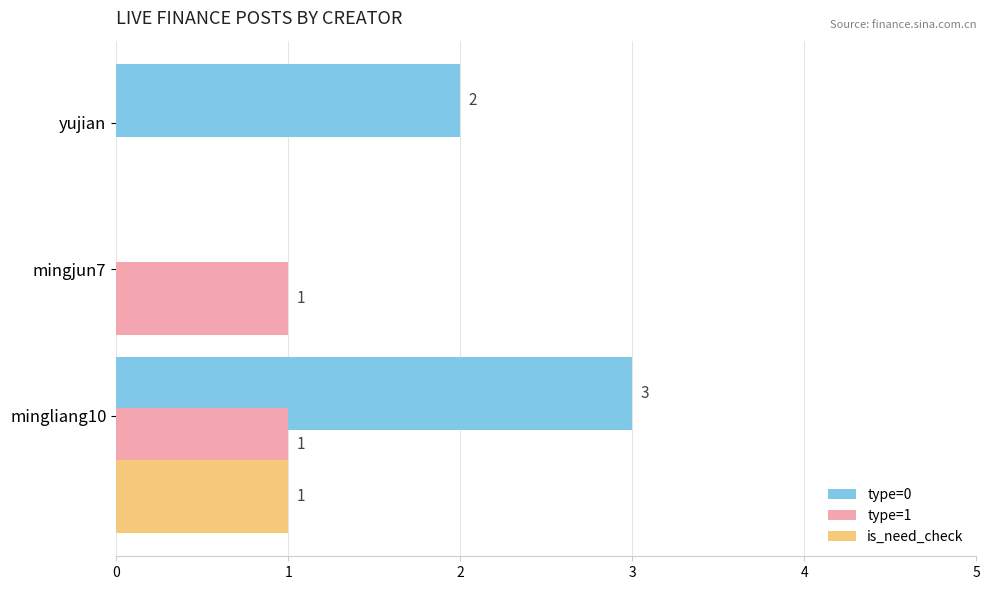

The type=1 series shows 2 at mingjun7. True or false?

False